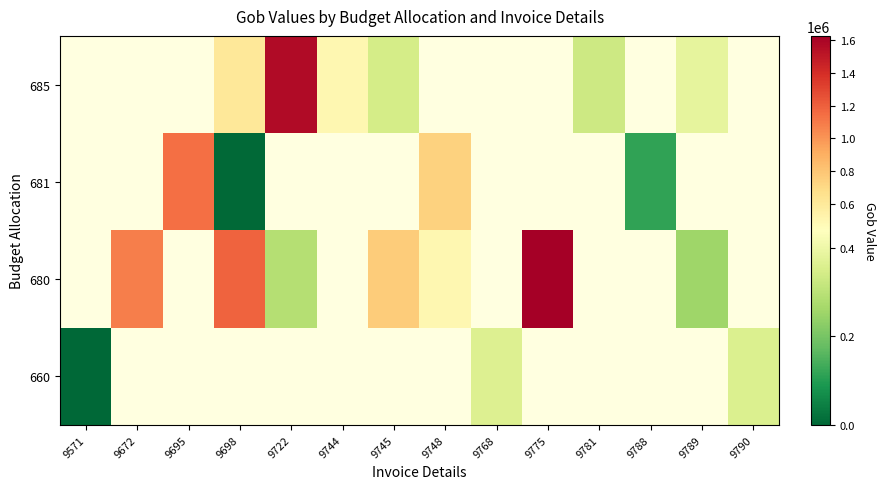

At which label does 680 first exceed 289036?

9672